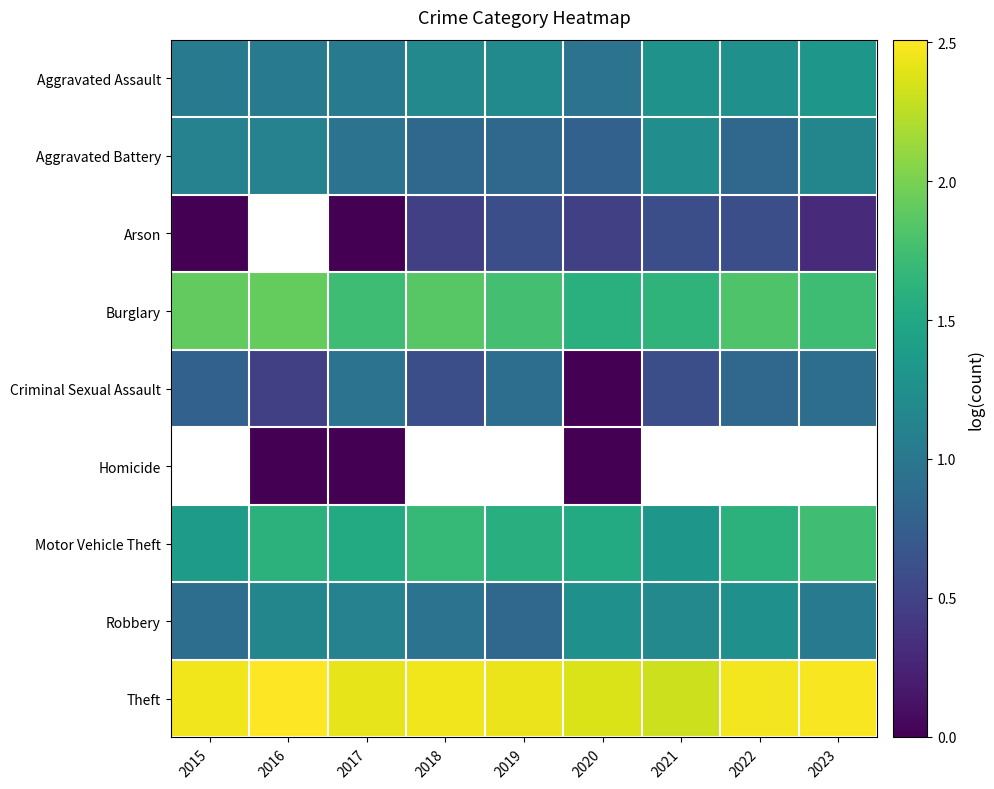

Which series has the largest range (max minus min)?

Criminal Sexual Assault